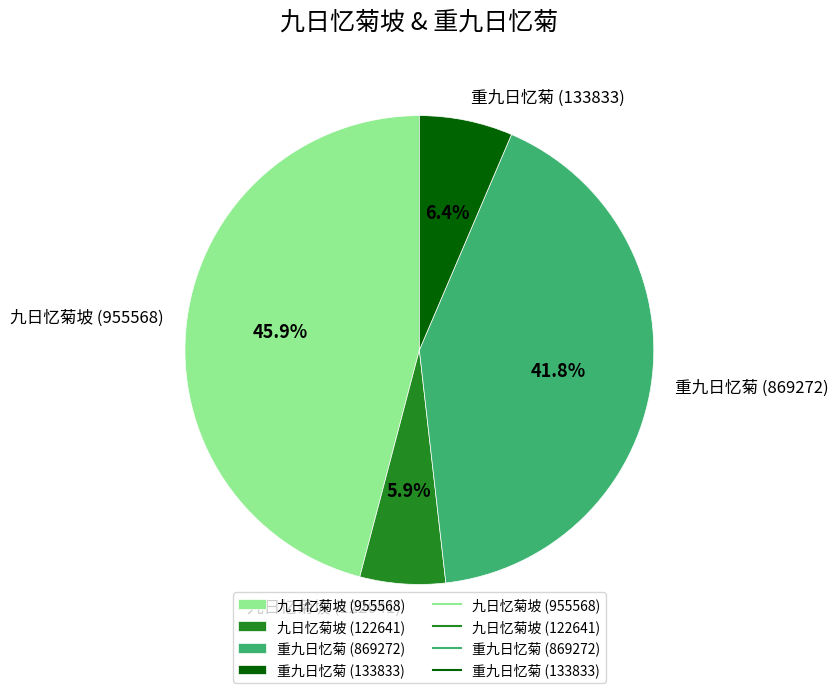

Combined, what portion of the pie is 九日忆菊坡 (122641) and 九日忆菊坡 (955568)?

51.8%